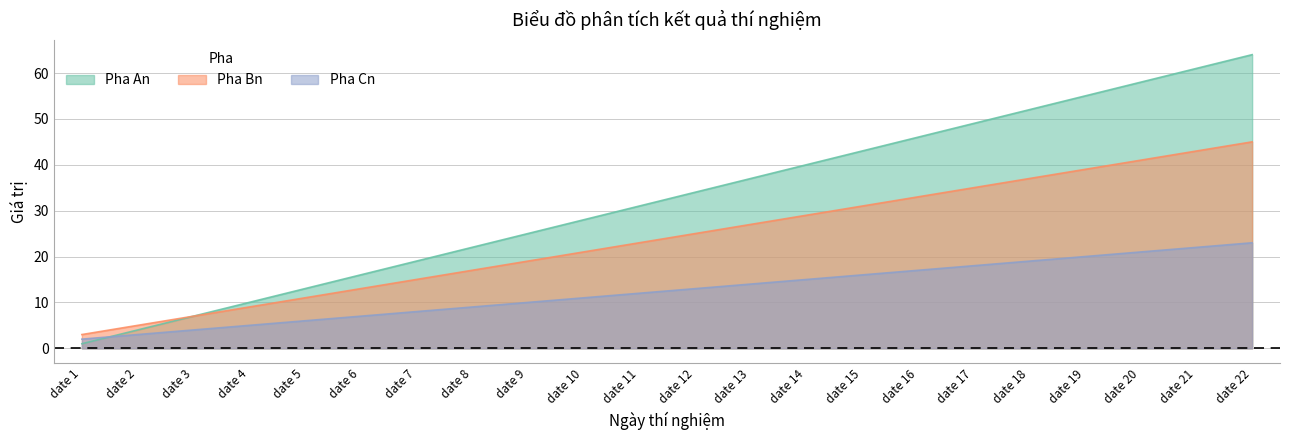

Does the chart have visible grid lines?

Yes